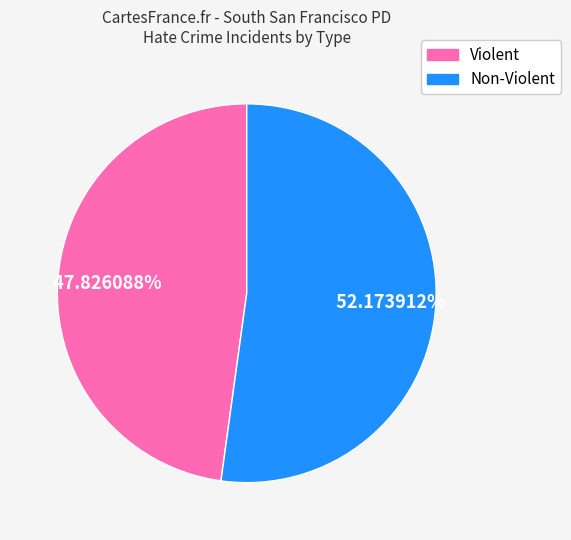

Does any single category account for the majority?

Yes